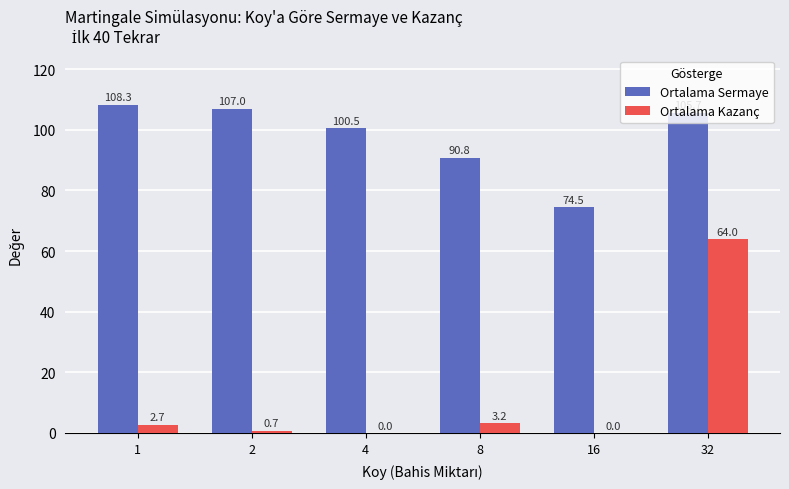

Between 1 and 4, which series saw the biggest shift?

Ortalama Sermaye